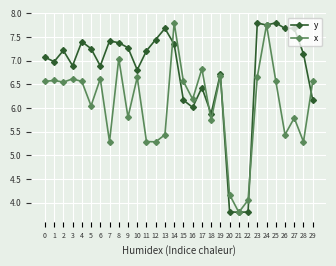

At how many categories does at least one series exceed 5?

27